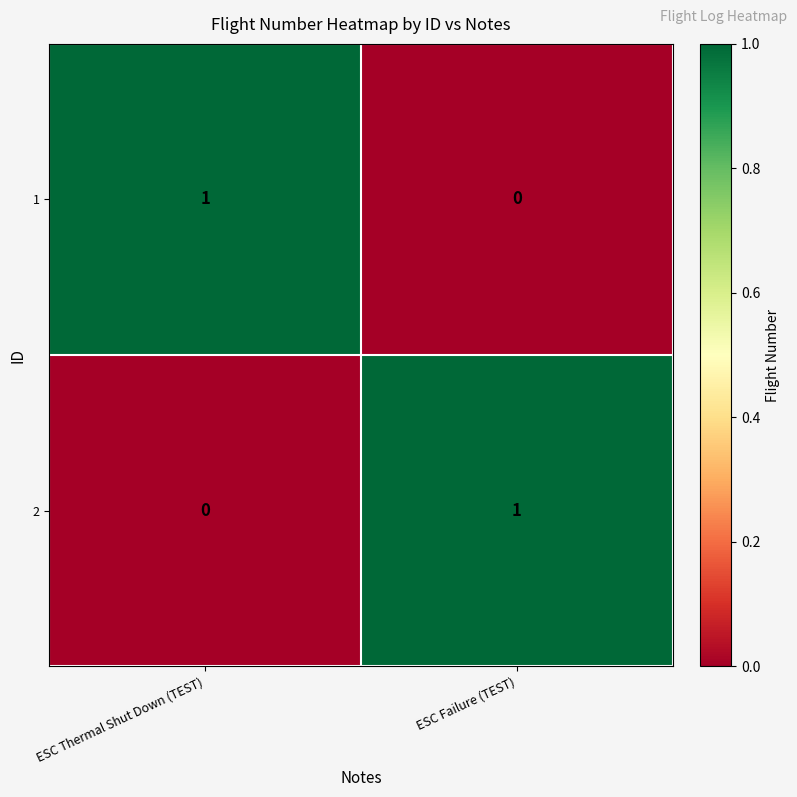

What is the spread (max minus min) of values at ESC Failure (TEST)?

1